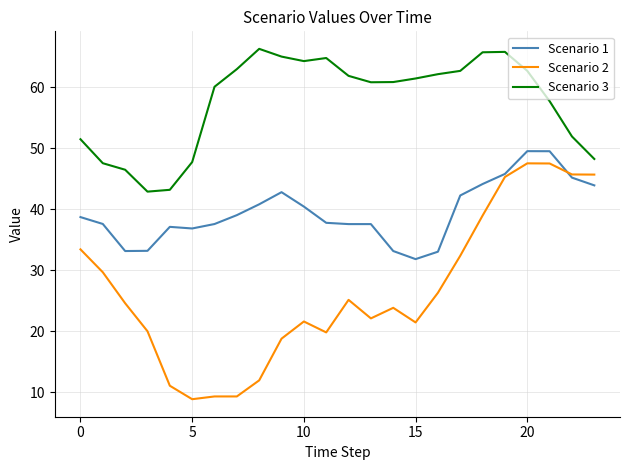

True or false: Scenario 1 and Scenario 3 cross at least once.

False